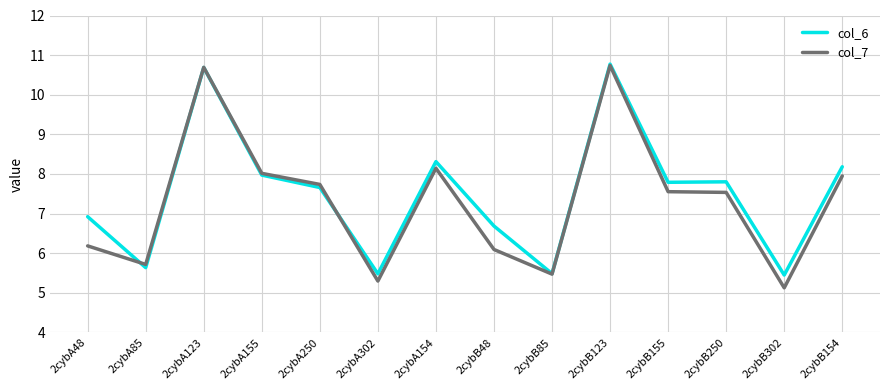

What position from the right is 2cybA250?

10